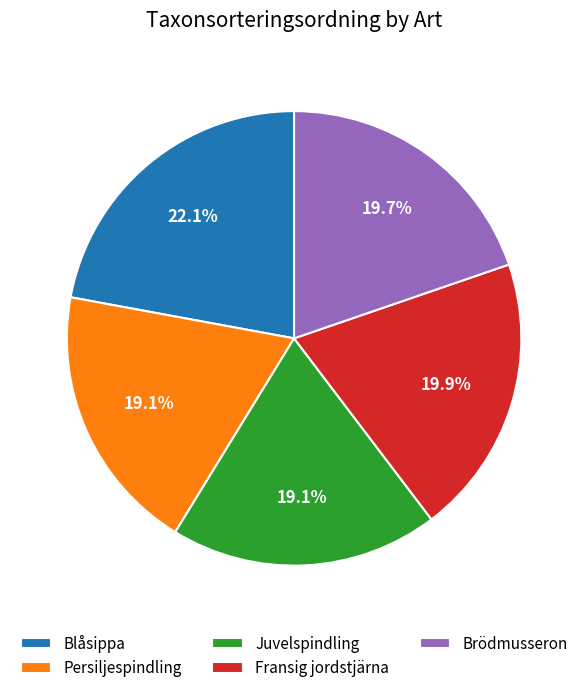

To the nearest percent, what percentage of the pie is Fransig jordstjärna?

20%